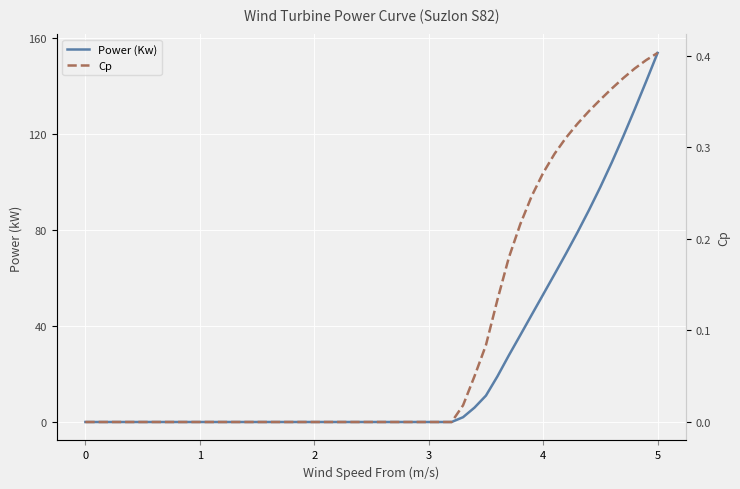

Rank the series by their average value, from highest to lowest.

Power (Kw), Cp